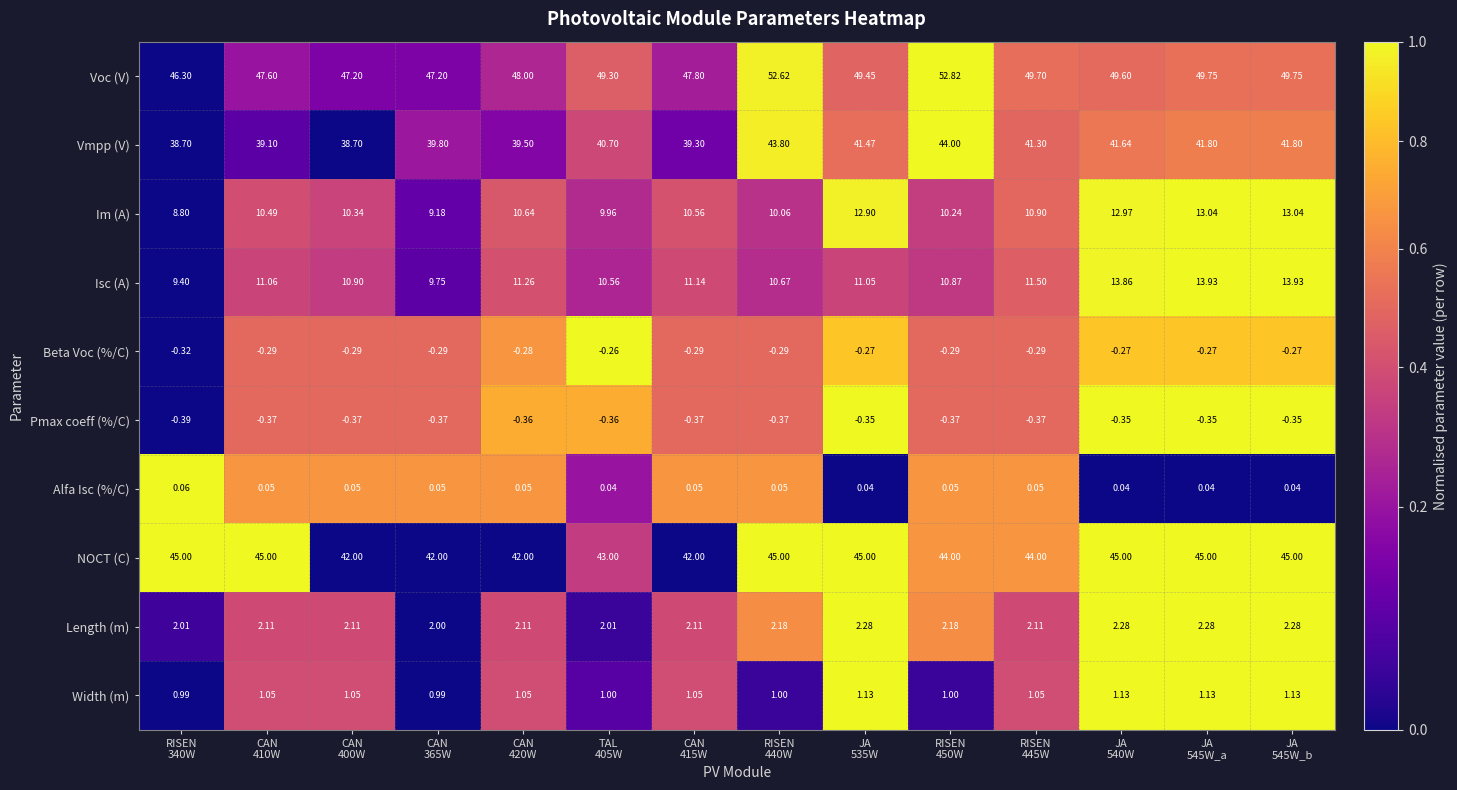

Which series has the largest total across all categories?

Voc (V)